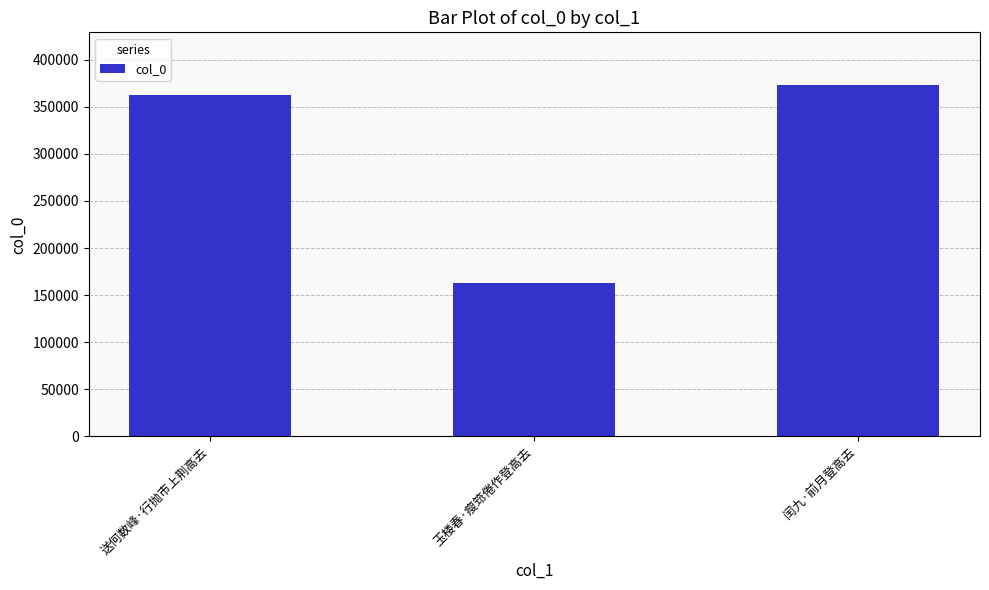

Reading left to right, extract all data points from this chart.

送何数峰·行抛市上荆高去=362846	玉楼春·瘦筇倦作登高去=162903	闰九·前月登高去=373123